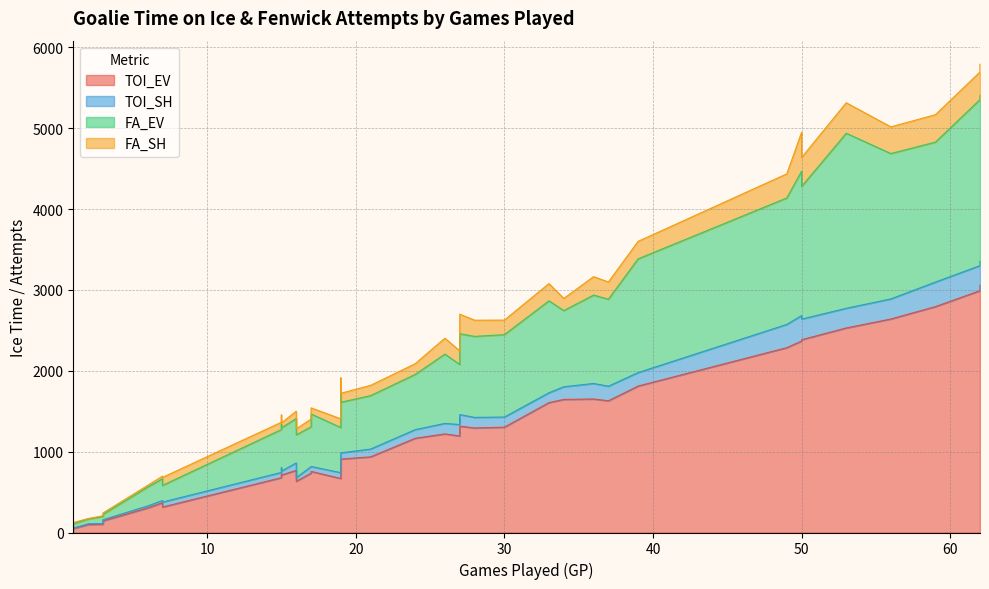

True or false: TOI_SH has more than 1 points higher than both neighbors.

True